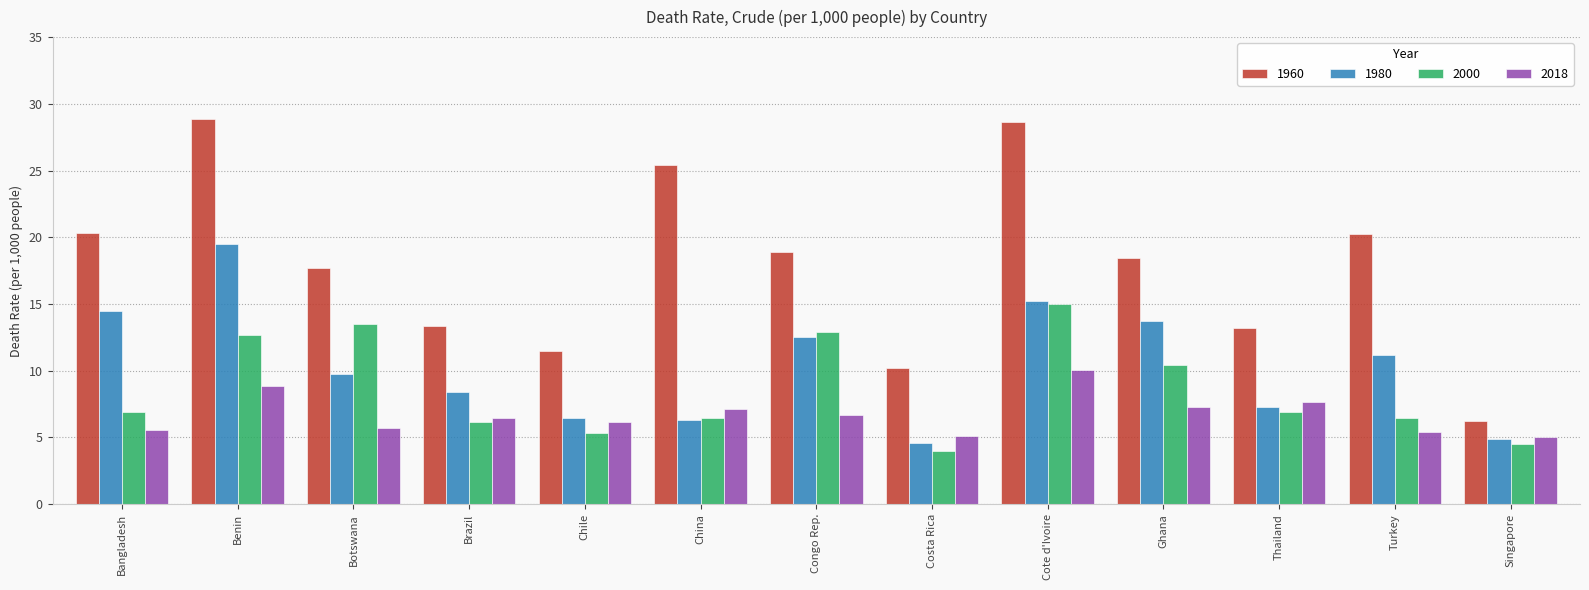

The 2000 series shows 5.9 at Benin. True or false?

False